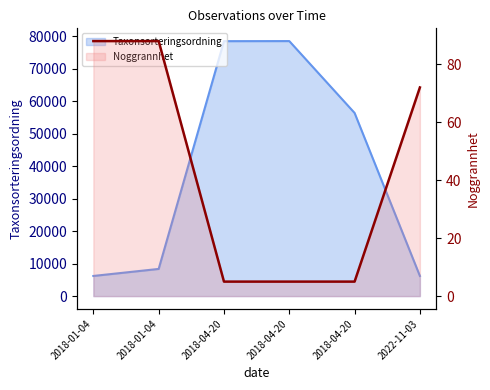

True or false: Noggrannhet has more than 0 points higher than both neighbors.

False